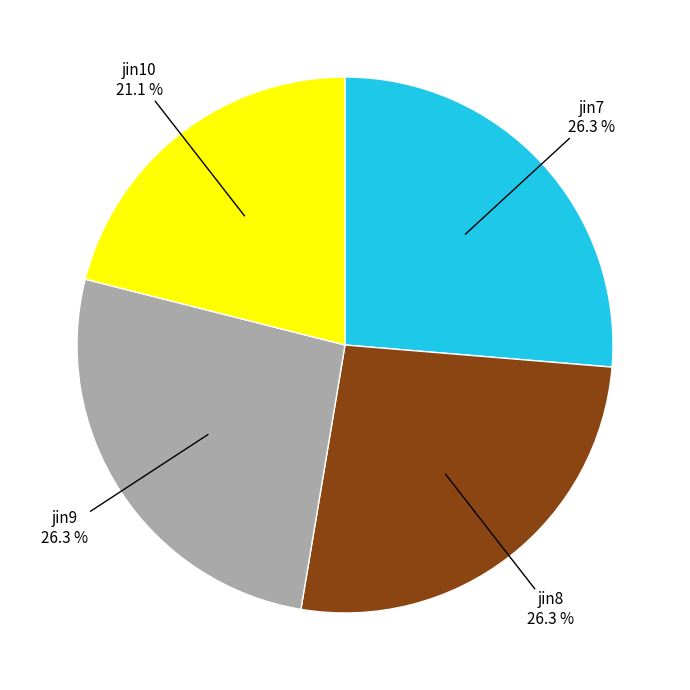

Does any single category account for the majority?

No